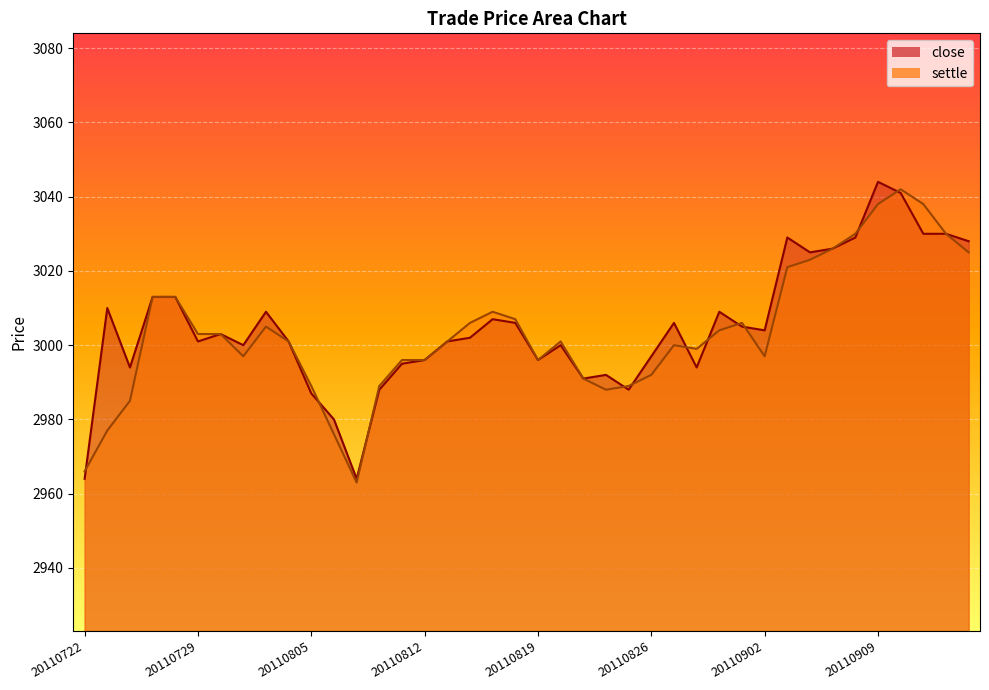

At how many categories does at least one series exceed 3012?

11